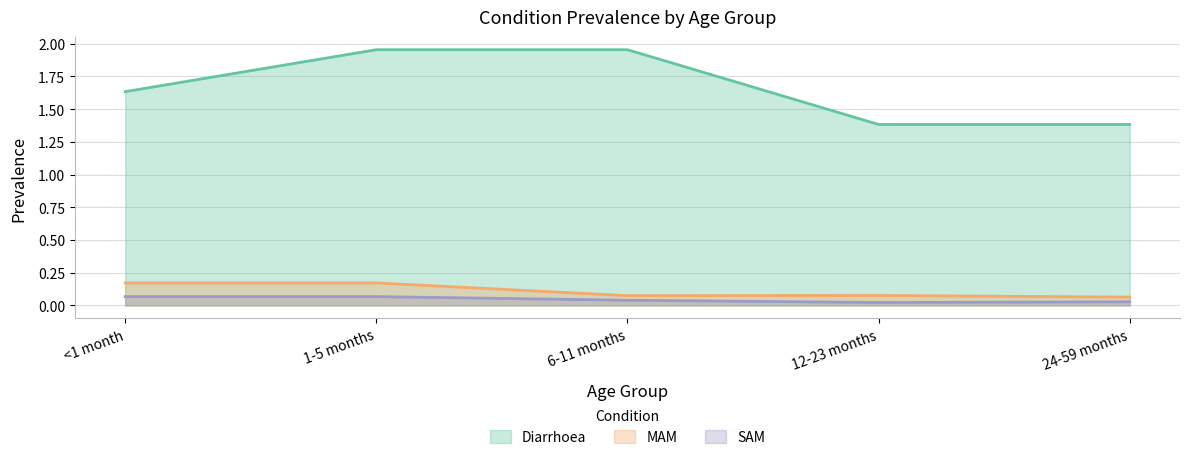

What are all the series names shown in the legend?

Diarrhoea, MAM, SAM